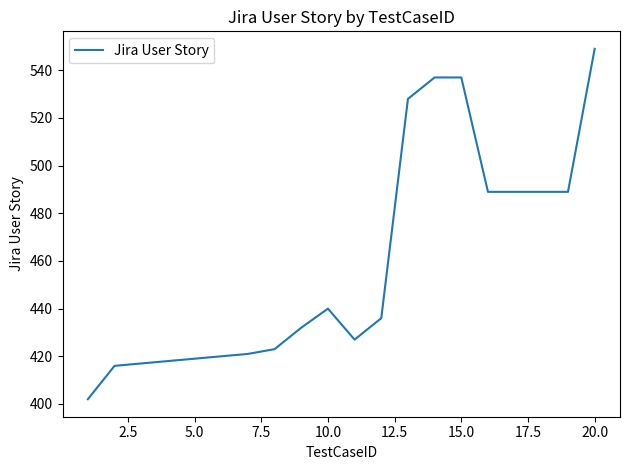

What is the smallest value displayed?

402